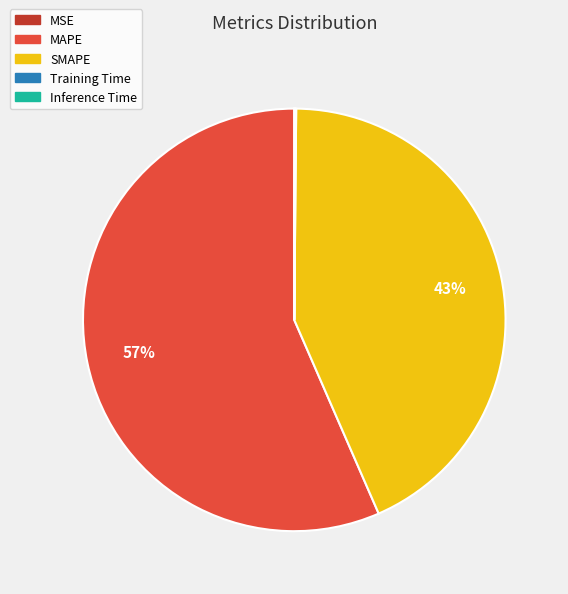

Which slice is the largest?

MAPE